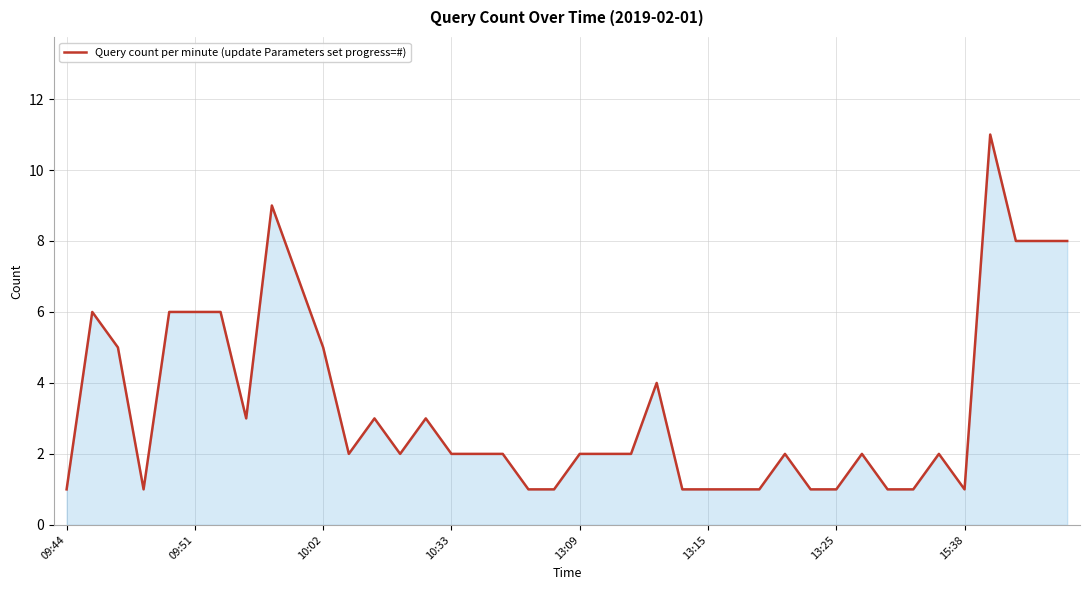

True or false: the data shows 6 at 09:51.

True